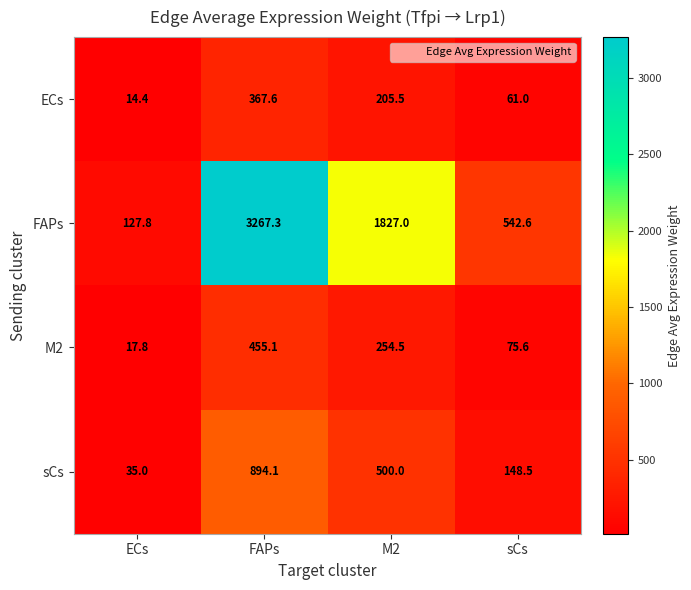

Which series changed the most between ECs and M2?

FAPs